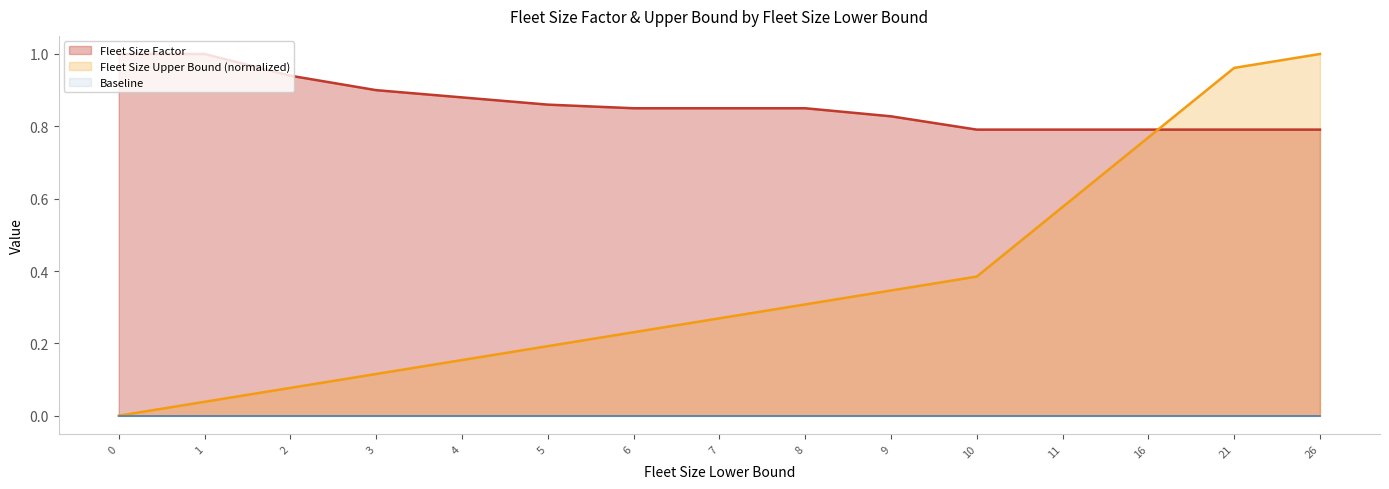

How many lines are shown in the chart?

3